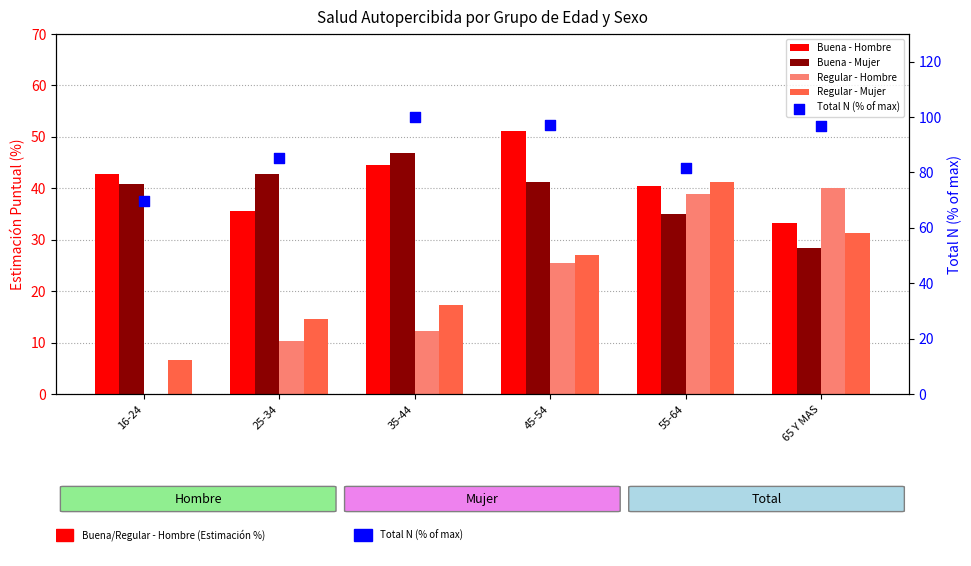

At which category is the sum across all series the highest?

45-54